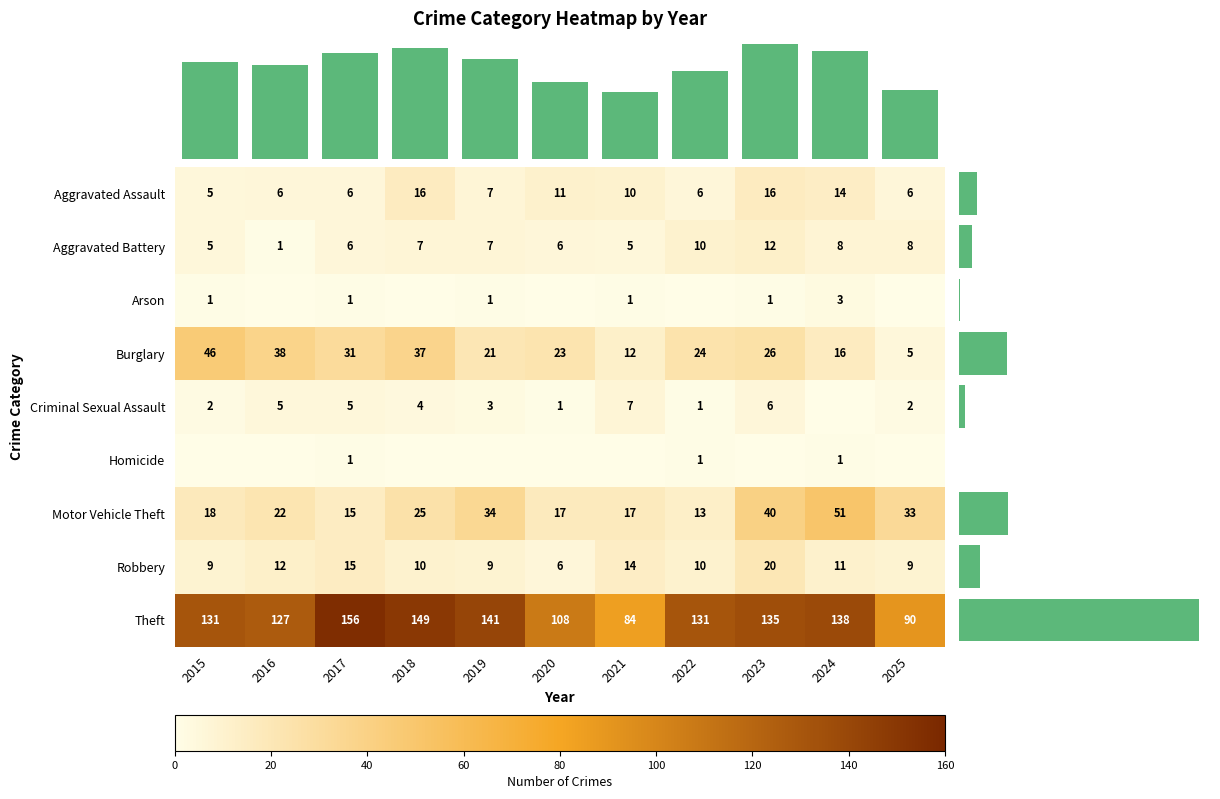

Rank the series at 2021 from lowest to highest value.

Homicide, Arson, Aggravated Battery, Criminal Sexual Assault, Aggravated Assault, Burglary, Robbery, Motor Vehicle Theft, Theft